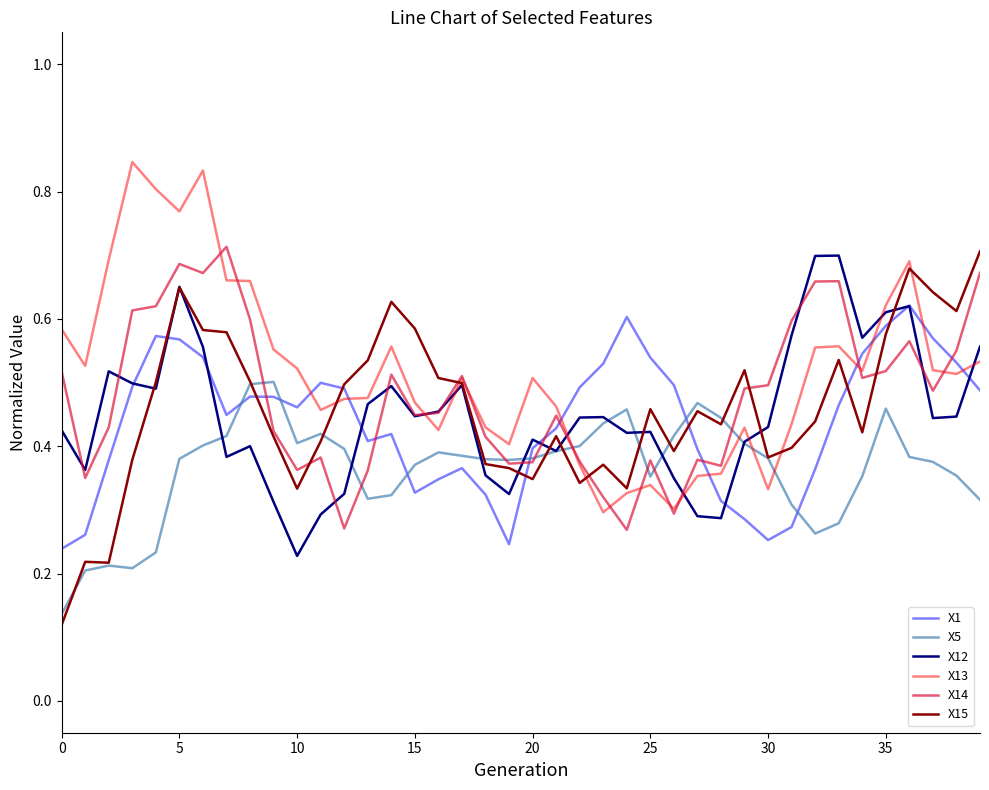

True or false: X1 and X5 intersect in this chart.

True